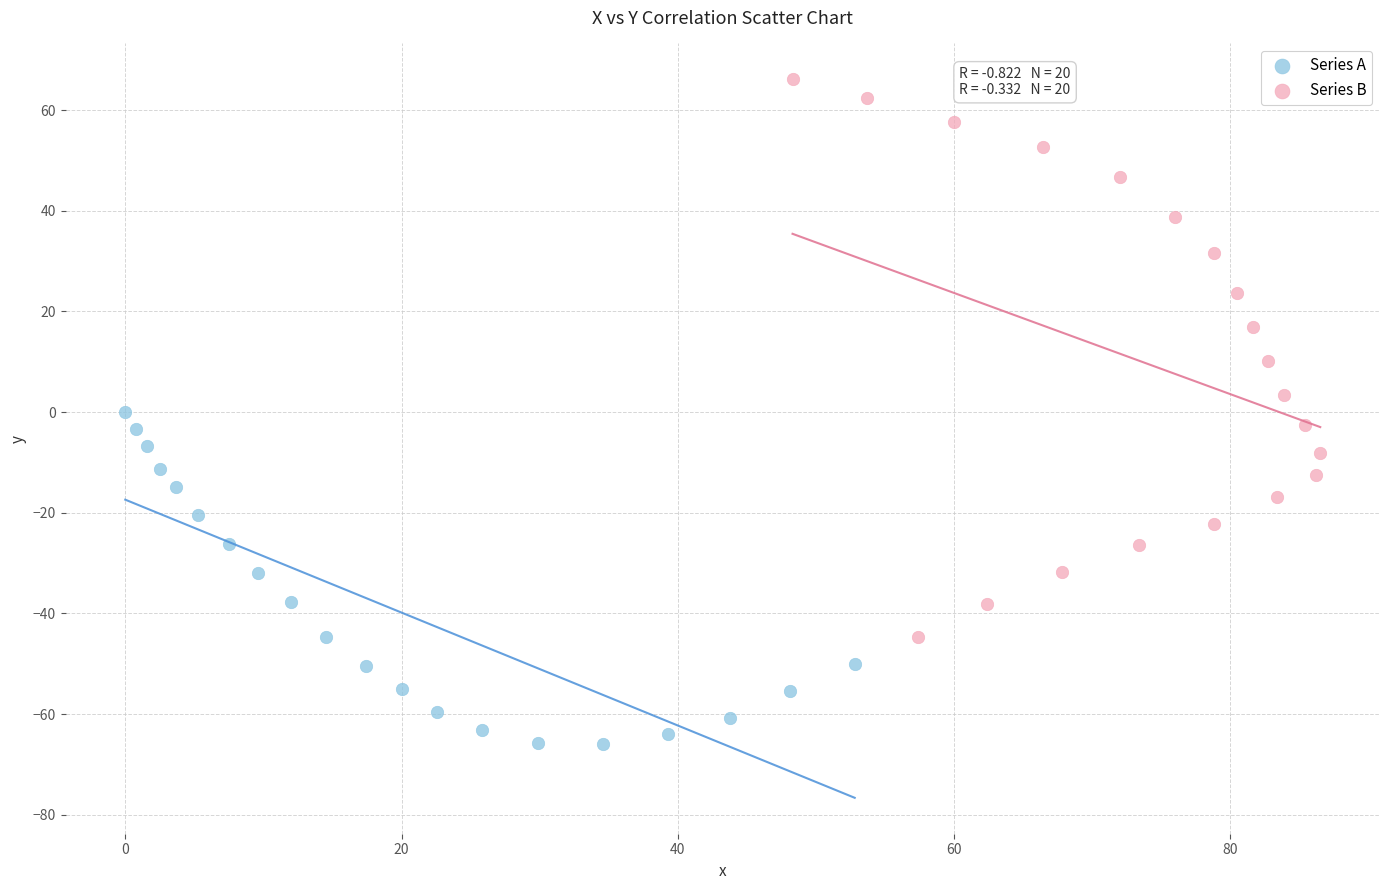

Which series reaches the maximum Y coordinate?

Series B